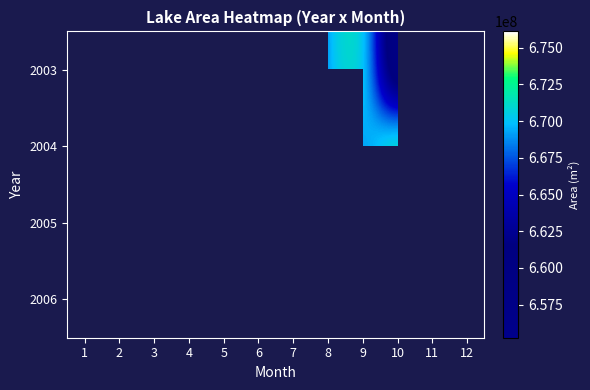

At which category is the sum across all series the highest?

3